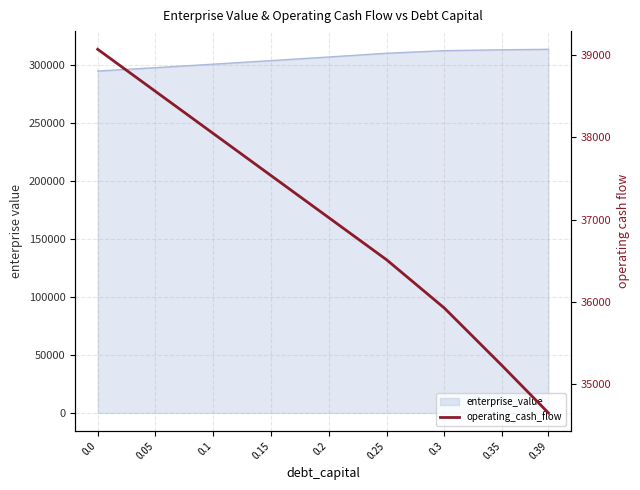

What is the approximate value at 0.3?

35926.5